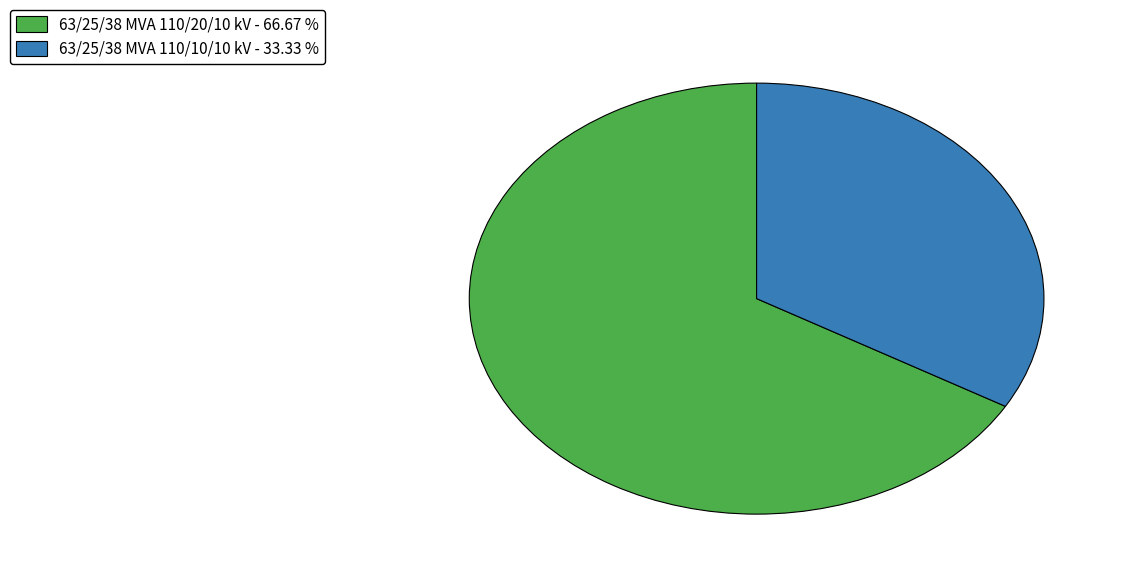

Do 63/25/38 MVA 110/20/10 kV - 66.67 % and 63/25/38 MVA 110/10/10 kV - 33.33 % together represent more than half of the pie?

Yes